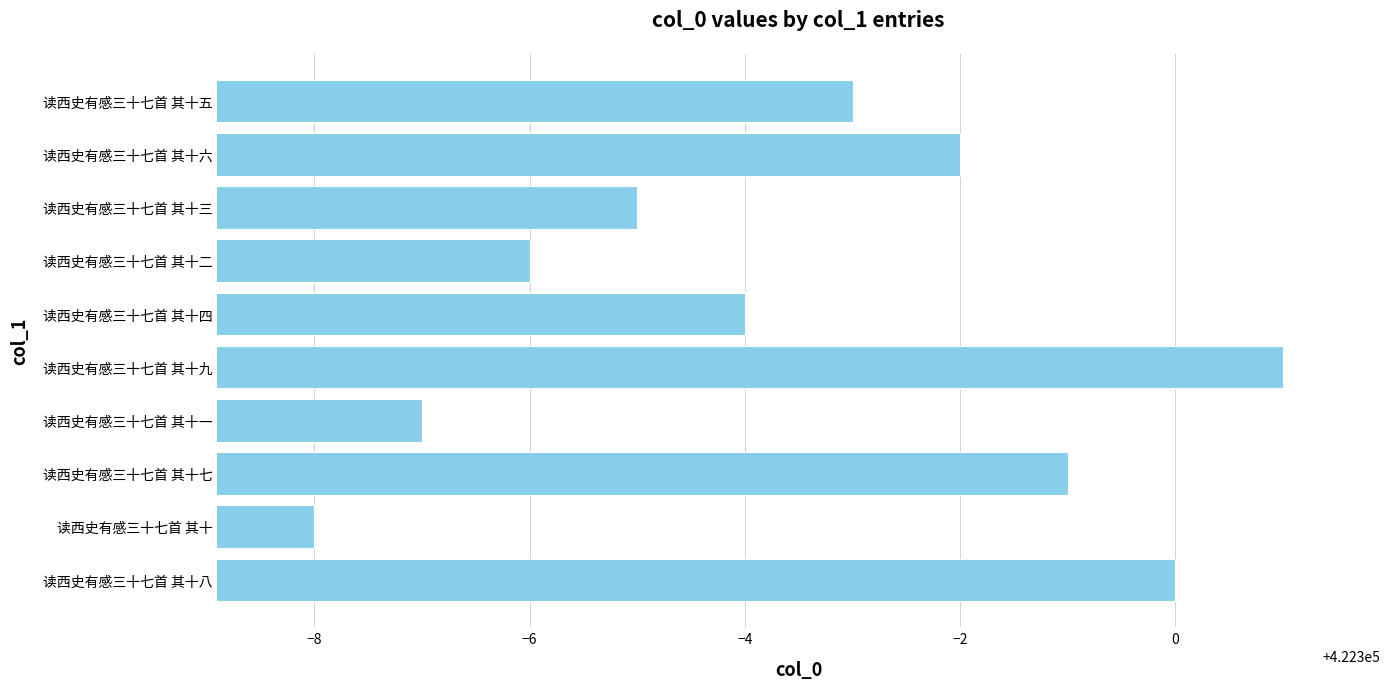

The chart shows a value of 168004 at 读西史有感三十七首 其十三. True or false?

False